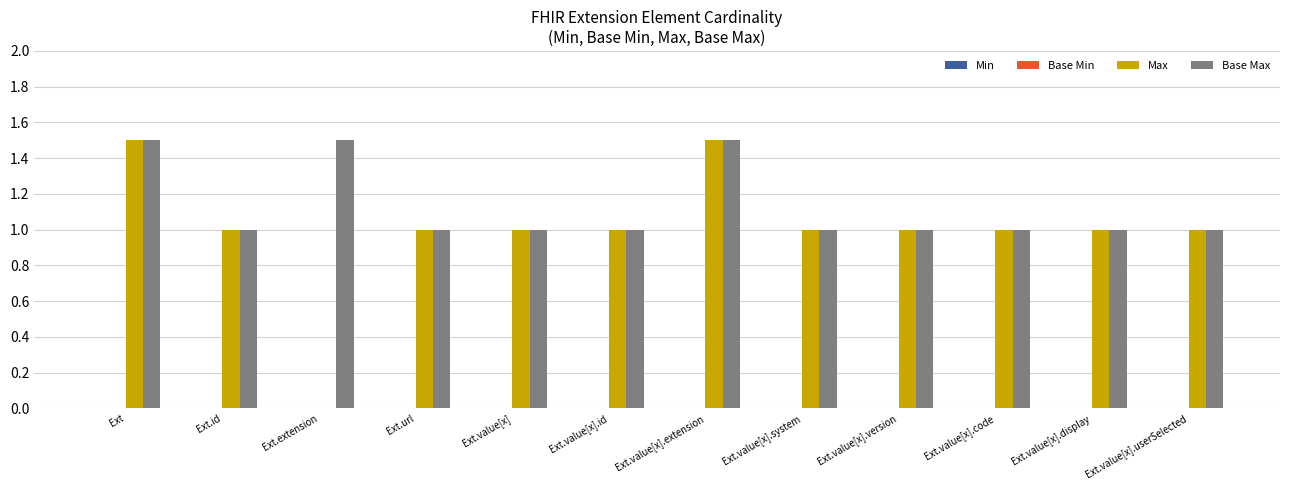

Reading right to left, list all the values displayed in this chart.

Max: Ext.value[x].userSelected=1.0	Ext.value[x].display=1.0	Ext.value[x].code=1.0	Ext.value[x].version=1.0	Ext.value[x].system=1.0	Ext.value[x].extension=1.5	Ext.value[x].id=1.0	Ext.value[x]=1.0	Ext.url=1.0	Ext.extension=0.0	Ext.id=1.0	Ext=1.5
Base Max: Ext.value[x].userSelected=1.0	Ext.value[x].display=1.0	Ext.value[x].code=1.0	Ext.value[x].version=1.0	Ext.value[x].system=1.0	Ext.value[x].extension=1.5	Ext.value[x].id=1.0	Ext.value[x]=1.0	Ext.url=1.0	Ext.extension=1.5	Ext.id=1.0	Ext=1.5